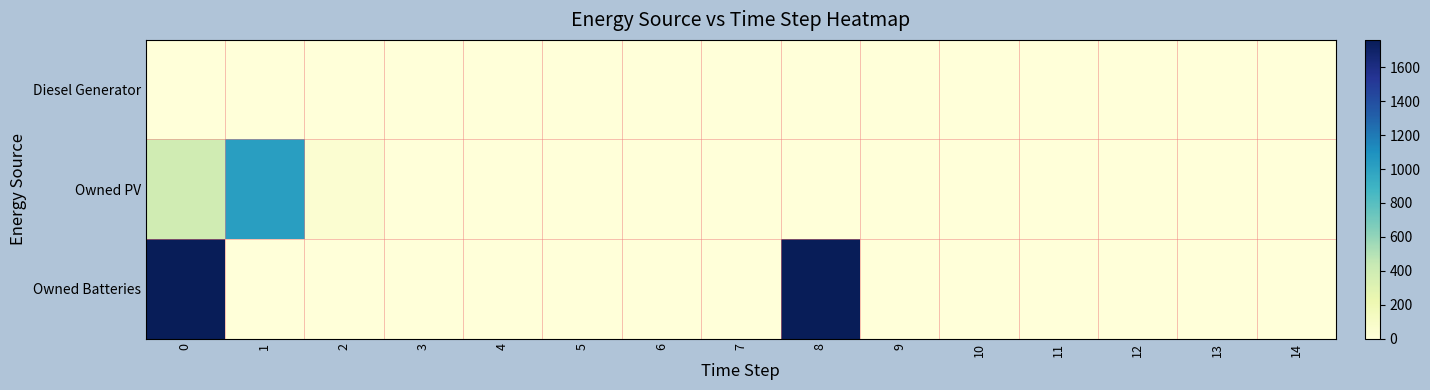

Reading right to left, what are all the values shown in this chart?

row_0: 14=0	13=0	12=0	11=0	10=0	9=0	8=0	7=0	6=0	5=0	4=0	3=0	2=0	1=0	0=0
row_1: 14=0	13=0	12=0	11=0	10=0	9=0	8=0	7=0	6=0	5=0	4=0	3=0	2=47	1=1025	0=389
row_2: 14=0	13=0	12=0	11=0	10=0	9=0	8=1762	7=0	6=0	5=0	4=0	3=0	2=0	1=0	0=1762